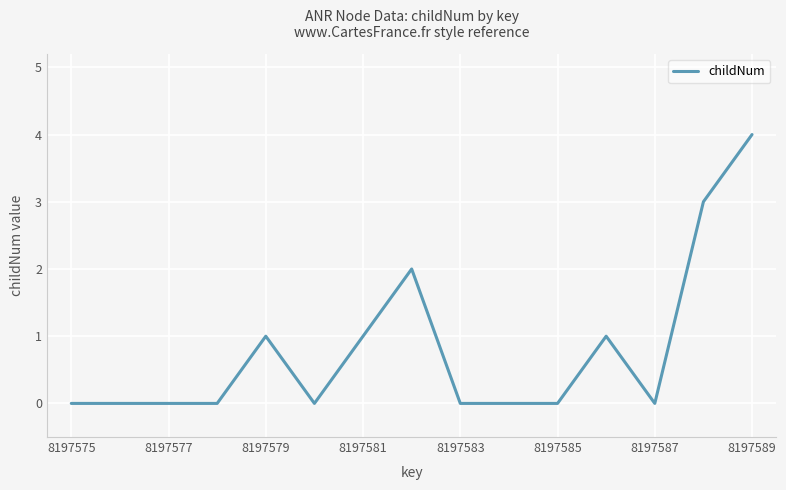

What is the maximum value shown in the chart?

4